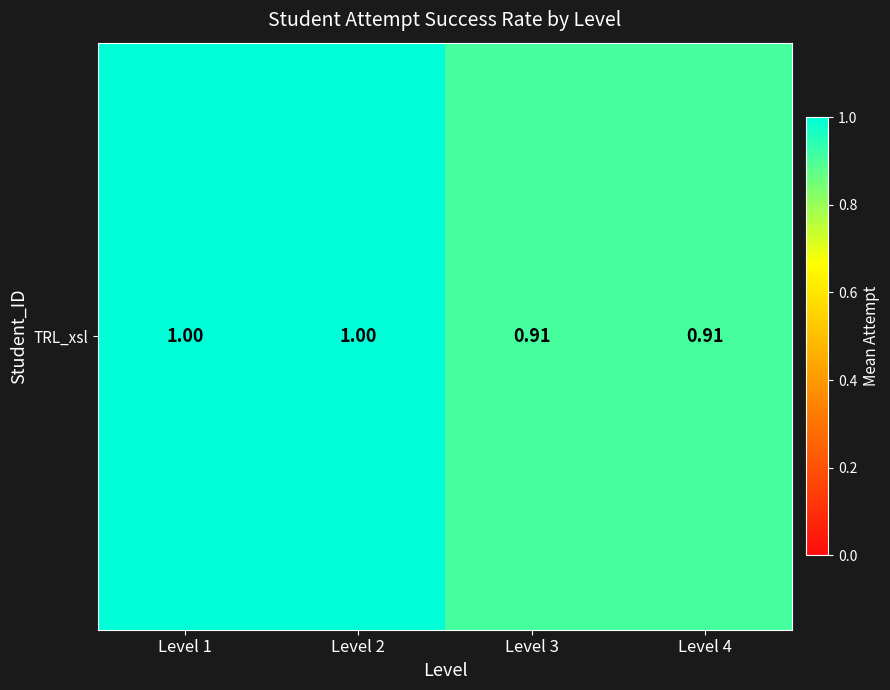

How many categories are shown in the chart?

4